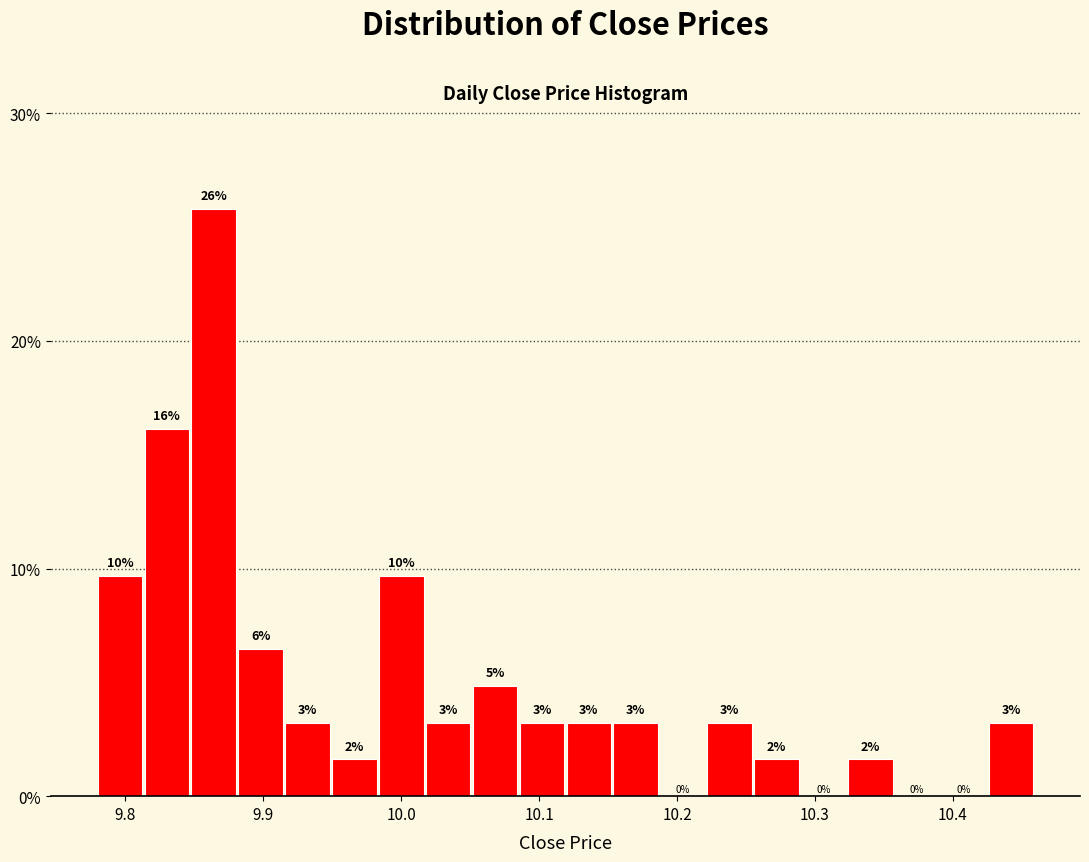

Around what value on the x-axis is the tallest bar? Give the approximate position of its centre, as read against the axis.

9.86